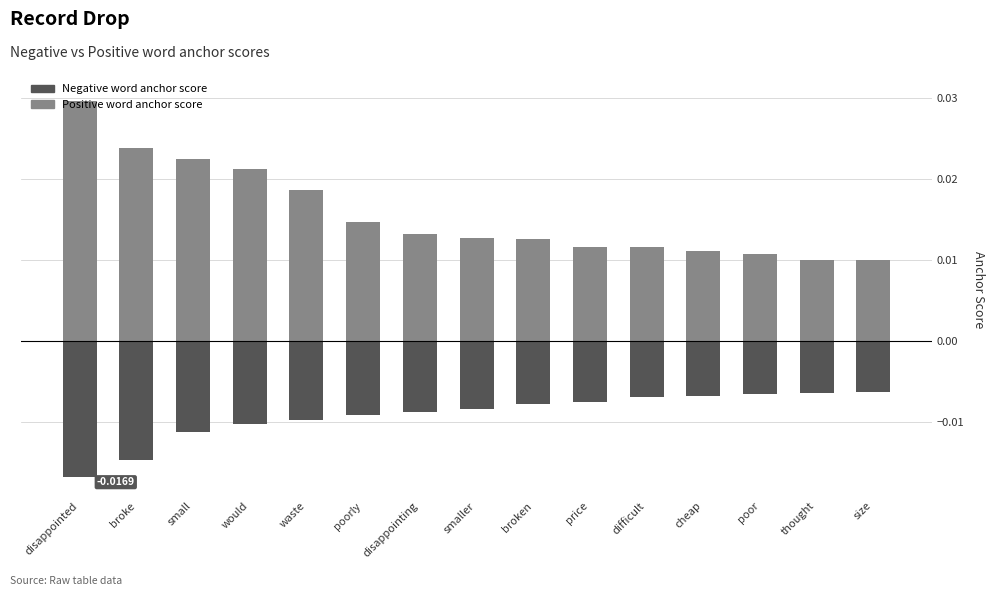

At price, list the series in order from smallest to largest.

Negative word anchor score, Positive word anchor score